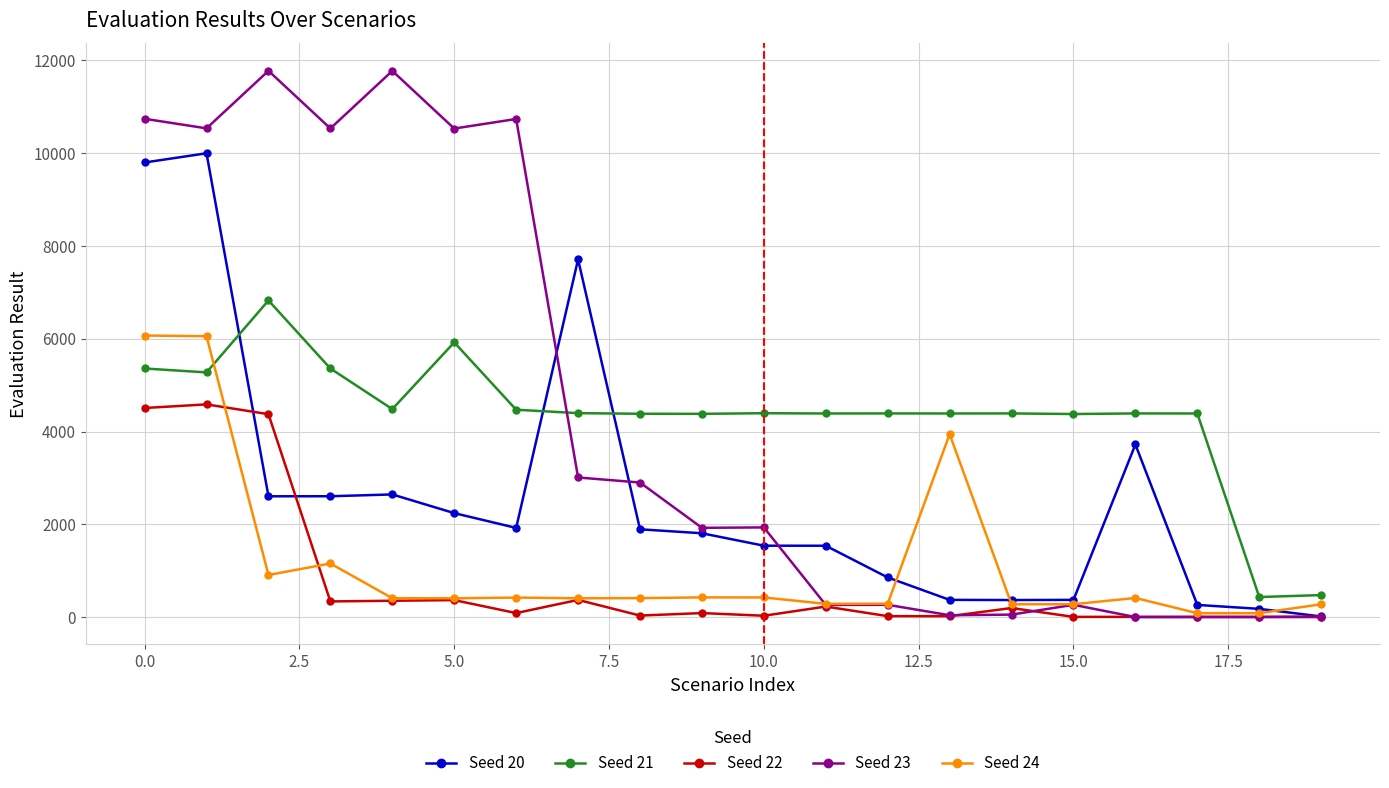

What is the maximum value shown in the chart?

11771.9